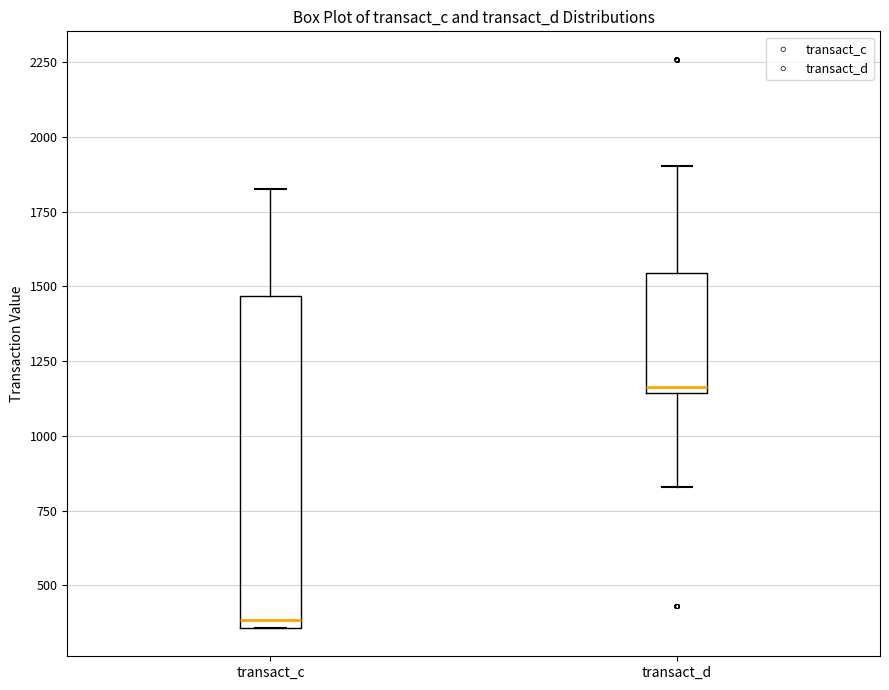

Where does the lower whisker of the box for transact_d end on the y-axis? The values are not printed on the chart, so give them approximately, as read against the axis.

850